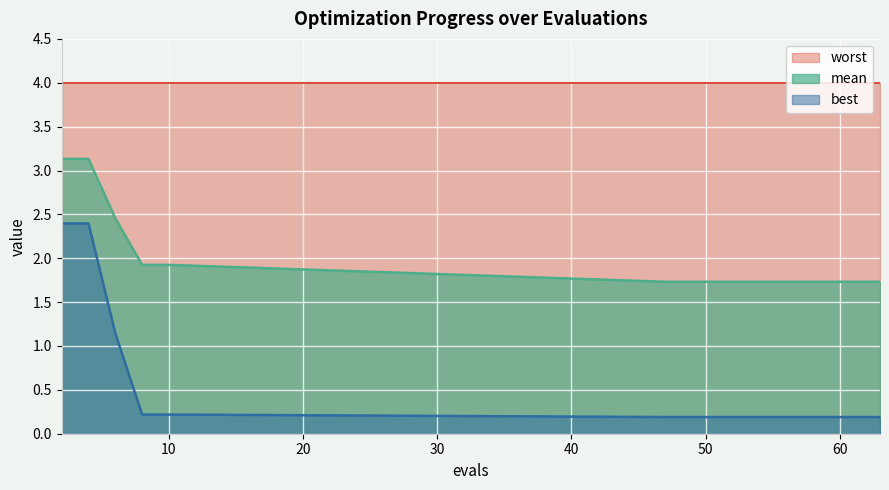

True or false: mean and worst intersect in this chart.

False